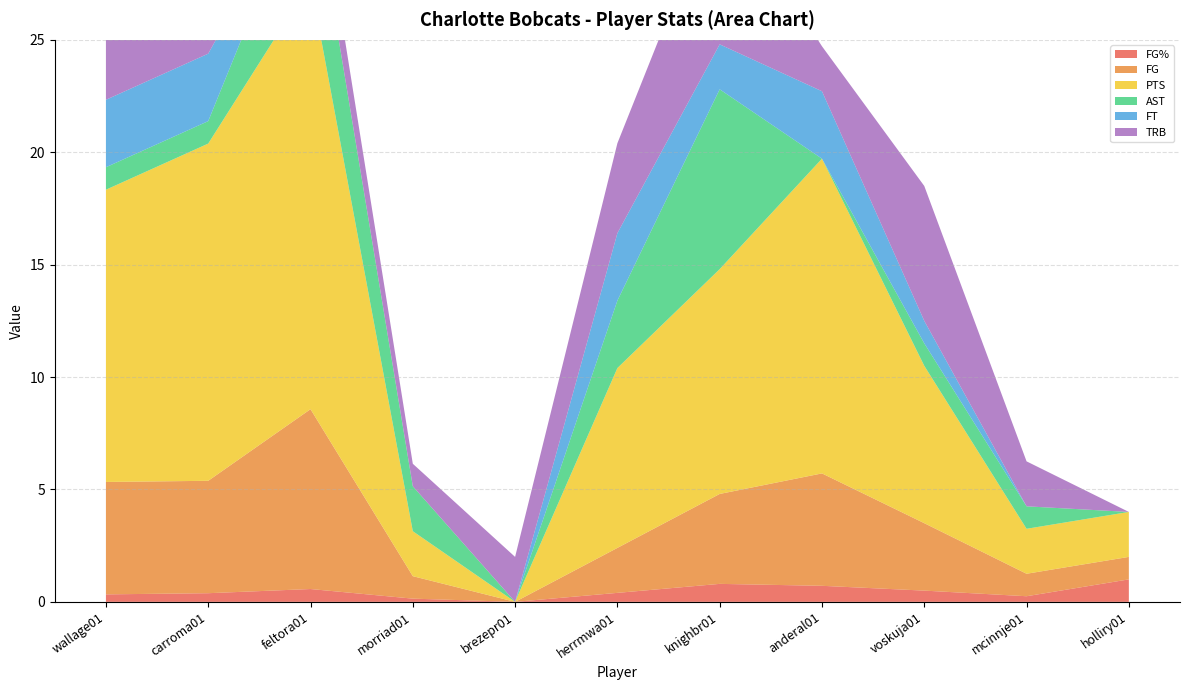

Reading left to right, what are all the values shown in this chart?

FG%: 0.3	0.4	0.6	0.1	0.0	0.4	0.8	0.7	0.5	0.2	1.0
FG: 5.0	5.0	8.0	1.0	0.0	2.0	4.0	5.0	3.0	1.0	1.0
PTS: 13.0	15.0	19.0	2.0	0.0	8.0	10.0	14.0	7.0	2.0	2.0
AST: 1.0	1.0	5.0	2.0	0.0	3.0	8.0	0.0	1.0	1.0	0.0
FT: 3.0	3.0	0.0	0.0	0.0	3.0	2.0	3.0	1.0	0.0	0.0
TRB: 8.0	2.0	2.0	1.0	2.0	4.0	7.0	2.0	6.0	2.0	0.0